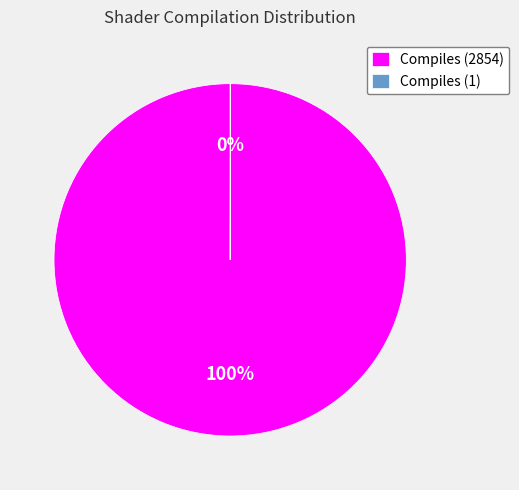

To the nearest percent, what is the difference between the largest and smallest slice percentages?

100%